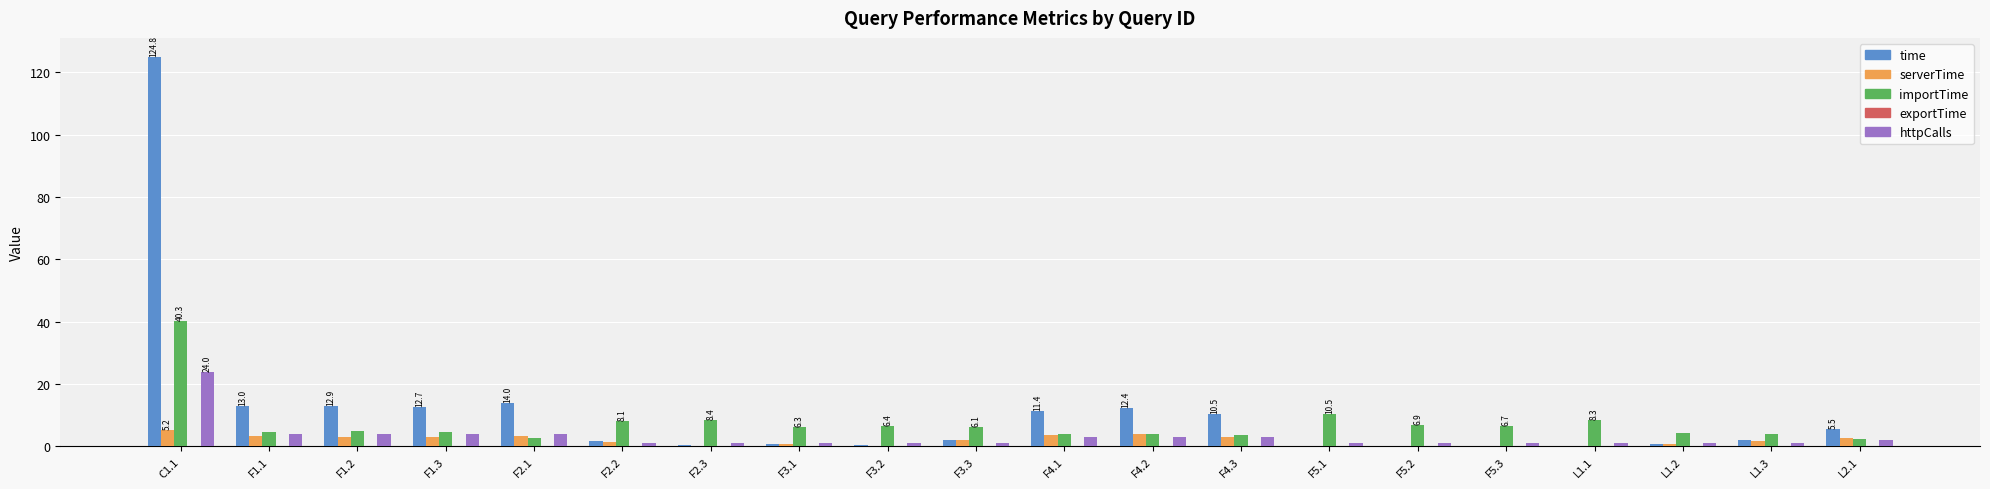

Where is importTime nearest to the value 21?

F5.1